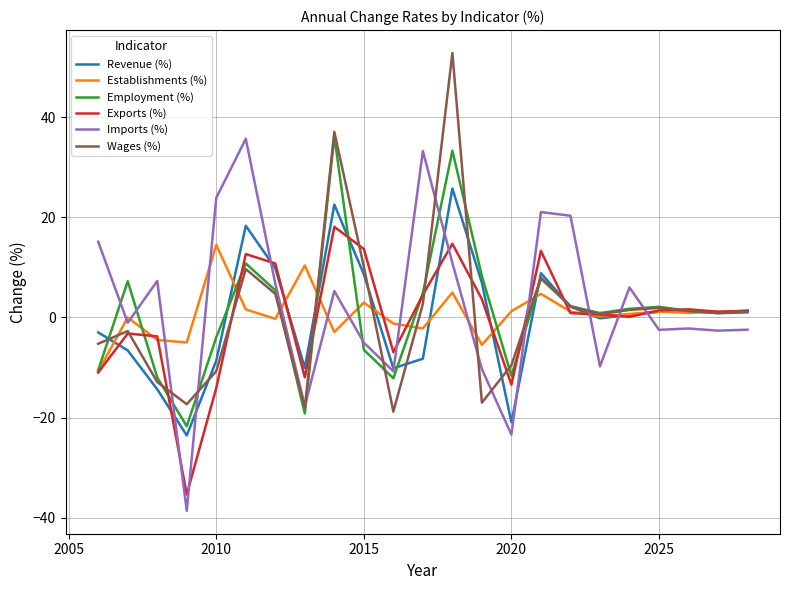

What is the smallest value displayed?

-38.6